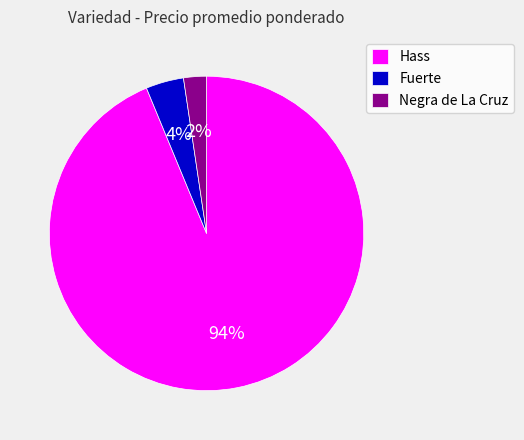

Is Fuerte the majority of the pie?

No